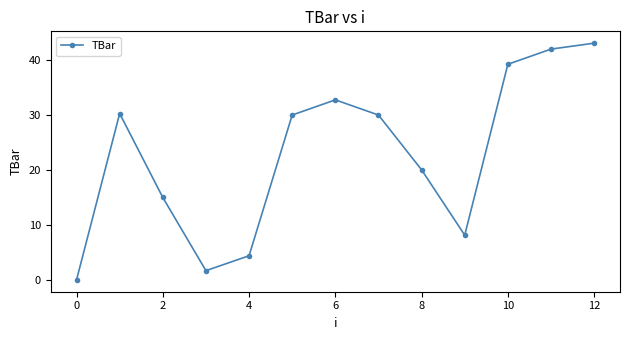

How many points are higher than both their immediate neighbors (excluding endpoints)?

2